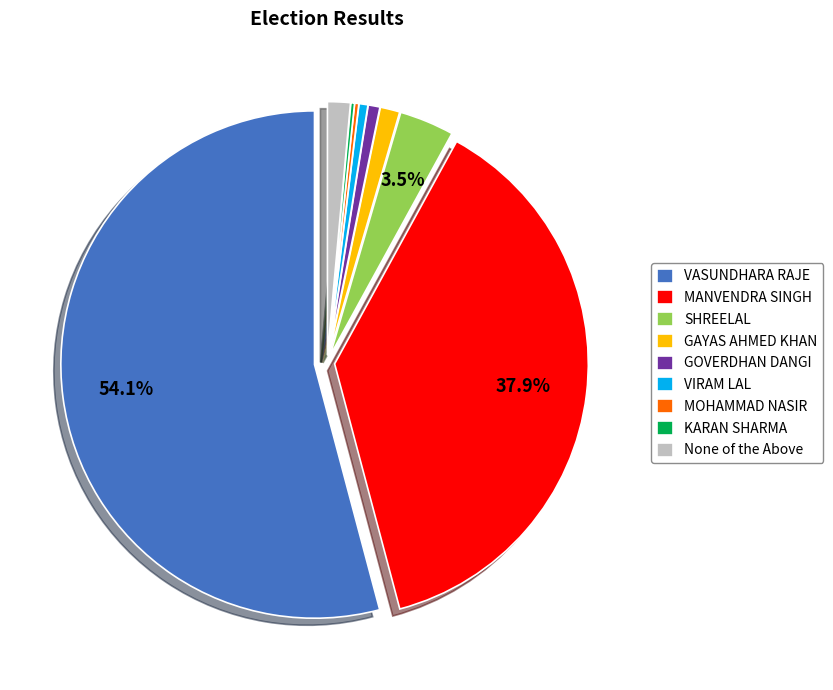

Combined, do MANVENDRA SINGH and GAYAS AHMED KHAN account for over 50%?

No